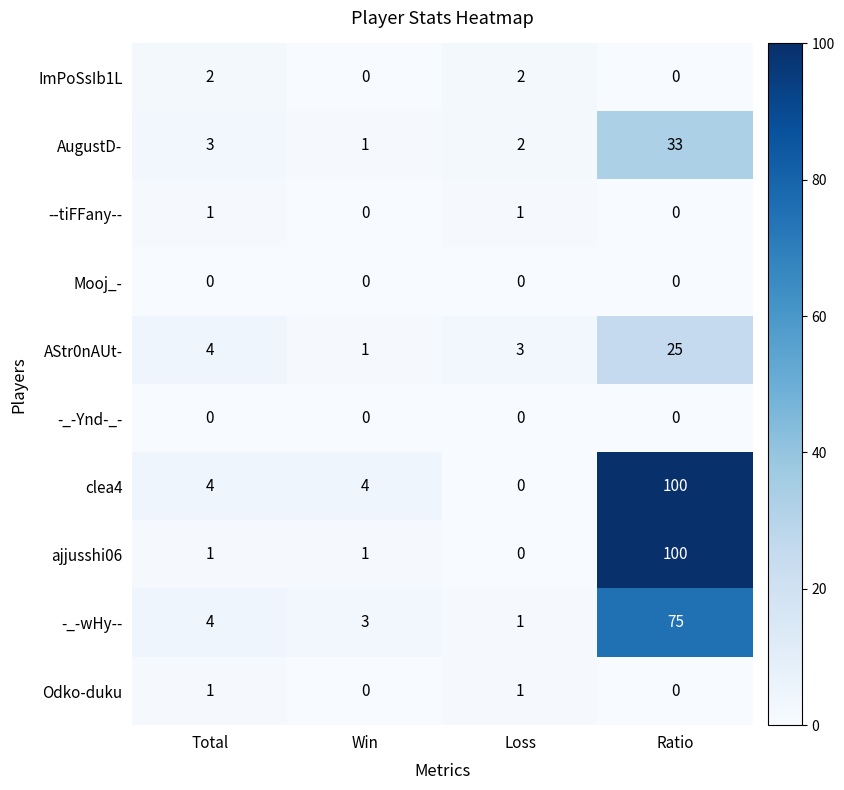

What is the spread (max minus min) of values at Ratio?

100